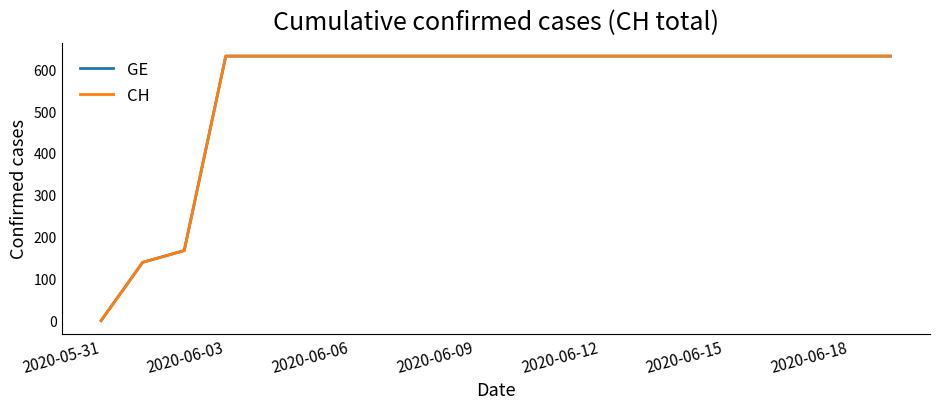

Which series has the largest range (max minus min)?

GE